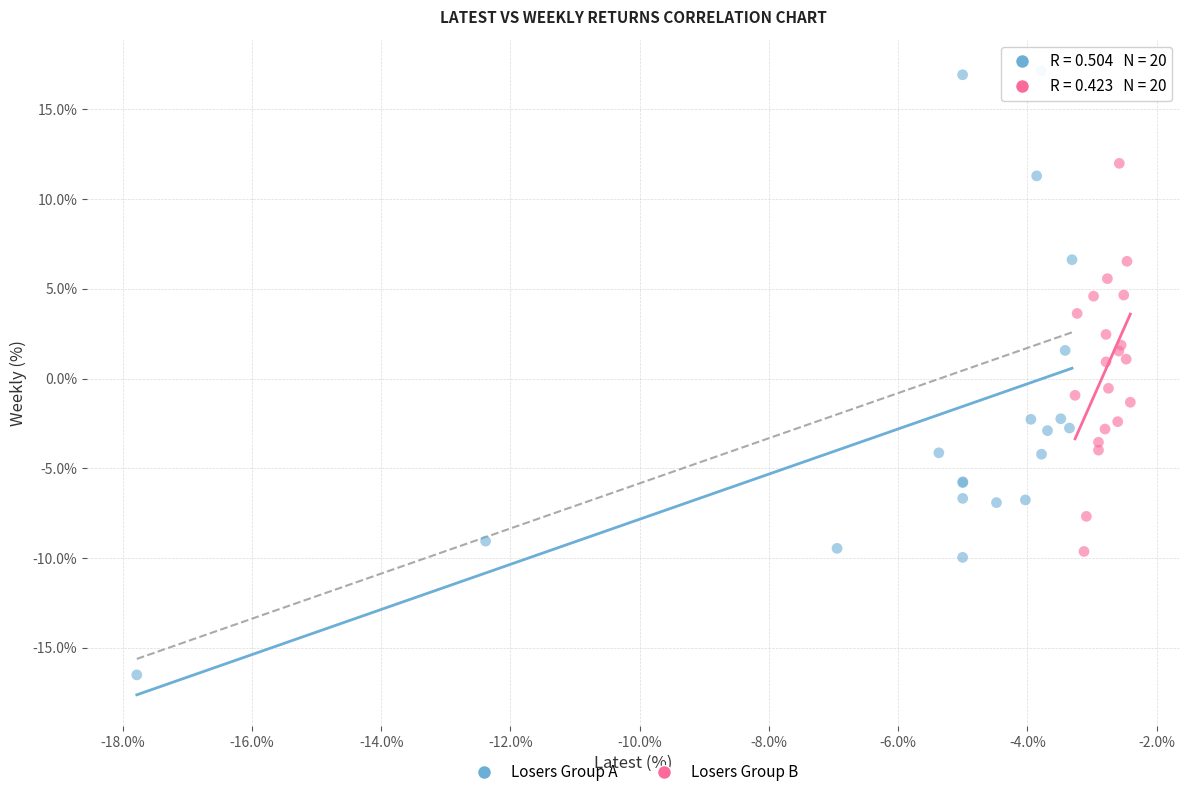

Which series has the largest Y range (max minus min)?

Losers Group A